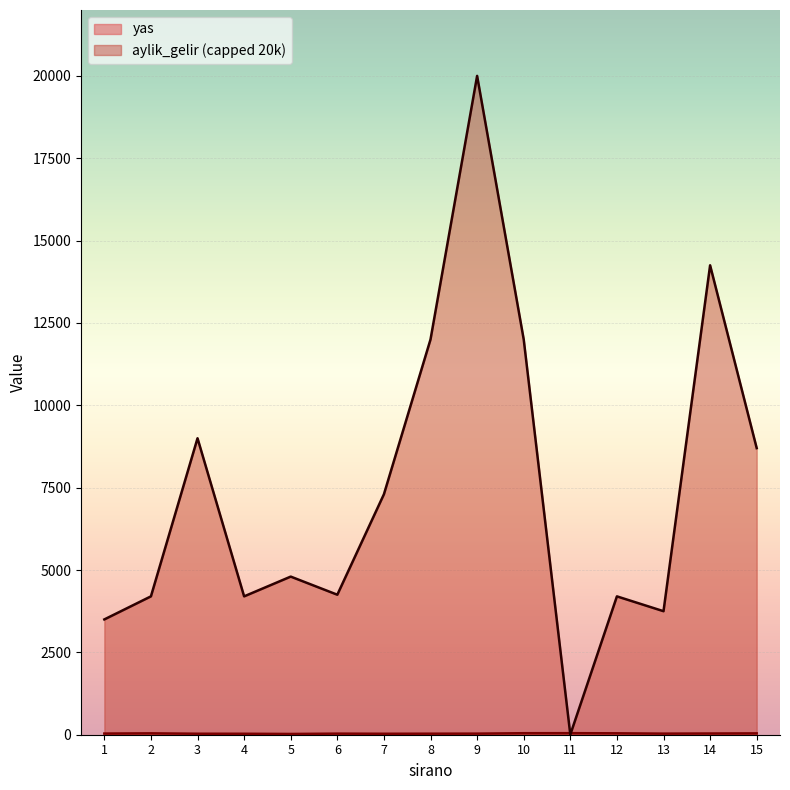

Reading right to left, extract all data points from this chart.

41	37	33	43	47	46	33	31	29	33	23	29	30	42	35